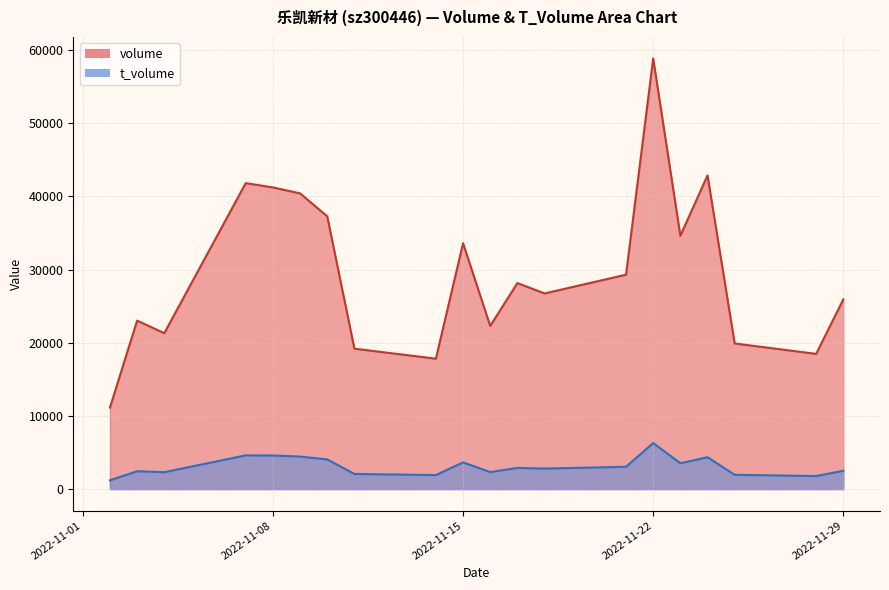

True or false: volume and t_volume cross at least once.

False